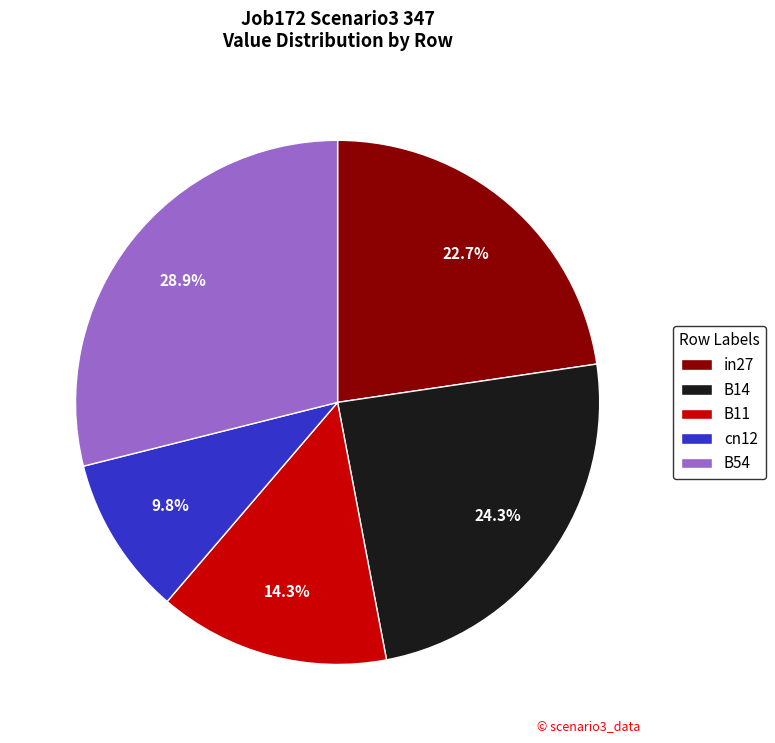

Between B14 and B54, which is larger?

B54